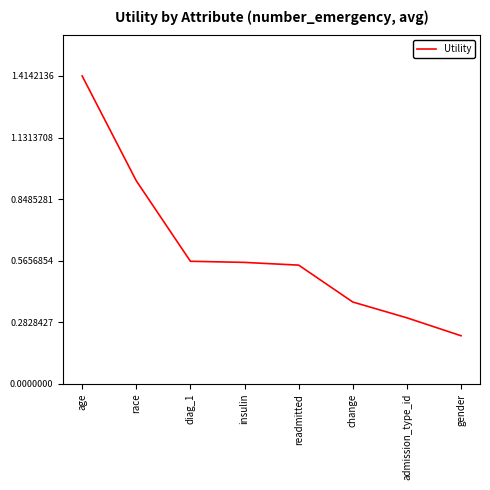

How many series are shown in this chart?

1